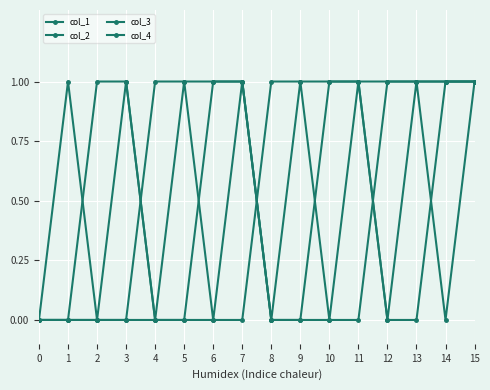

Count the number of categories in the chart.

16